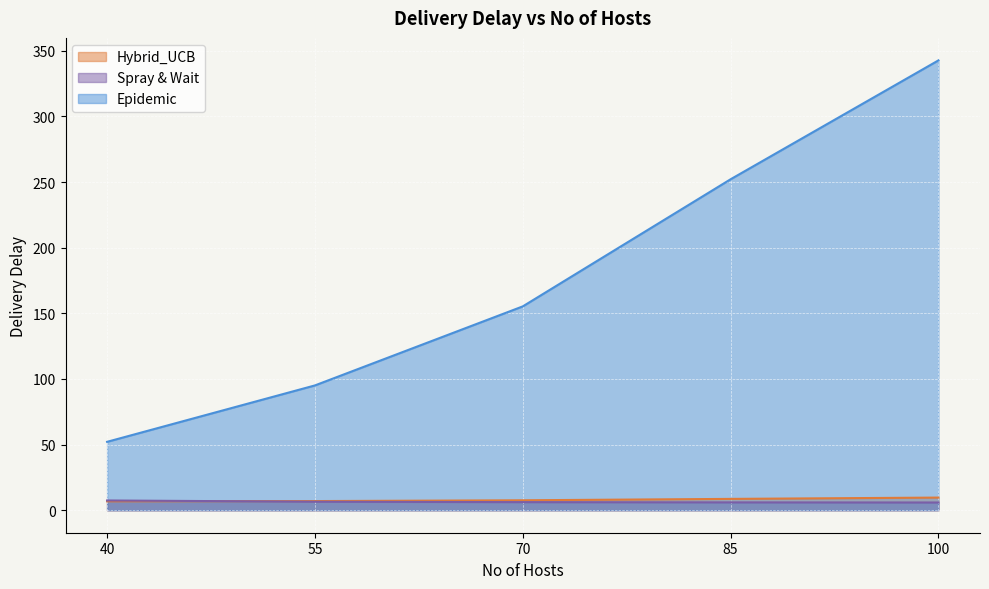

What is the value of the Epidemic point at the 5th from the left?

342.7